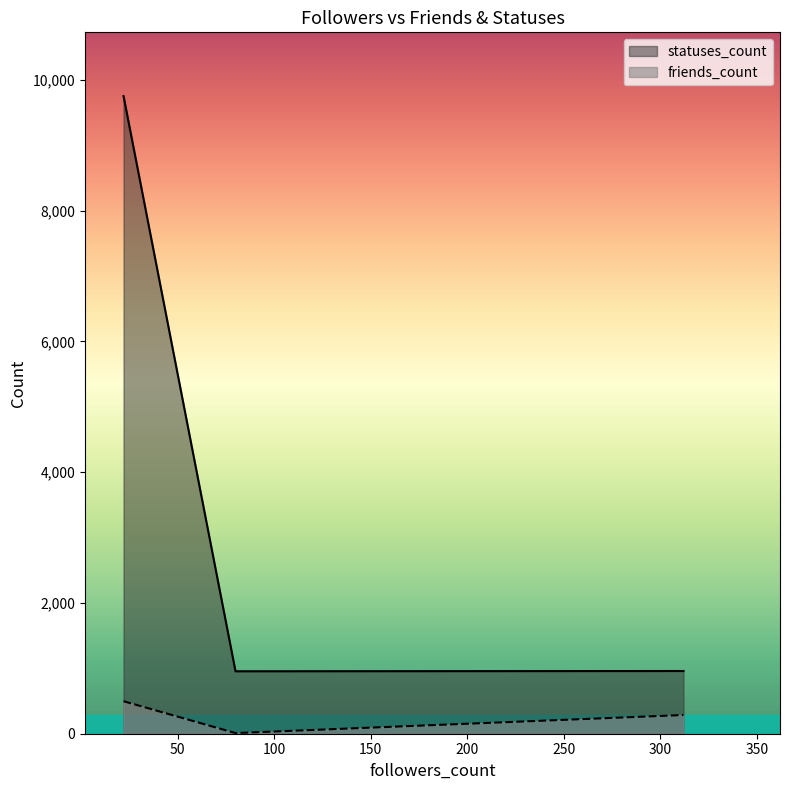

What value does the data have at 80?

959